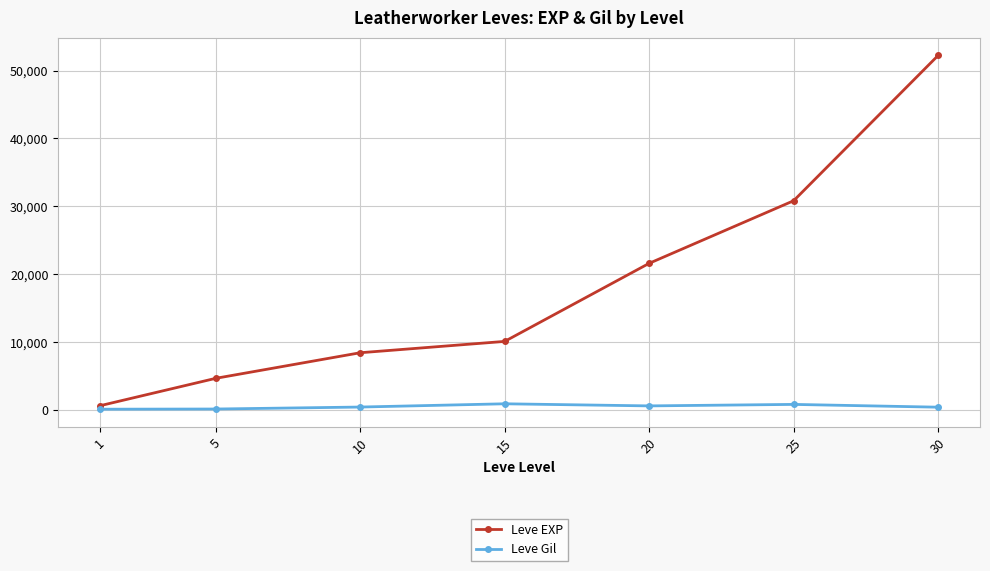

The value of Leve EXP at 15 is 10100. True or false?

True